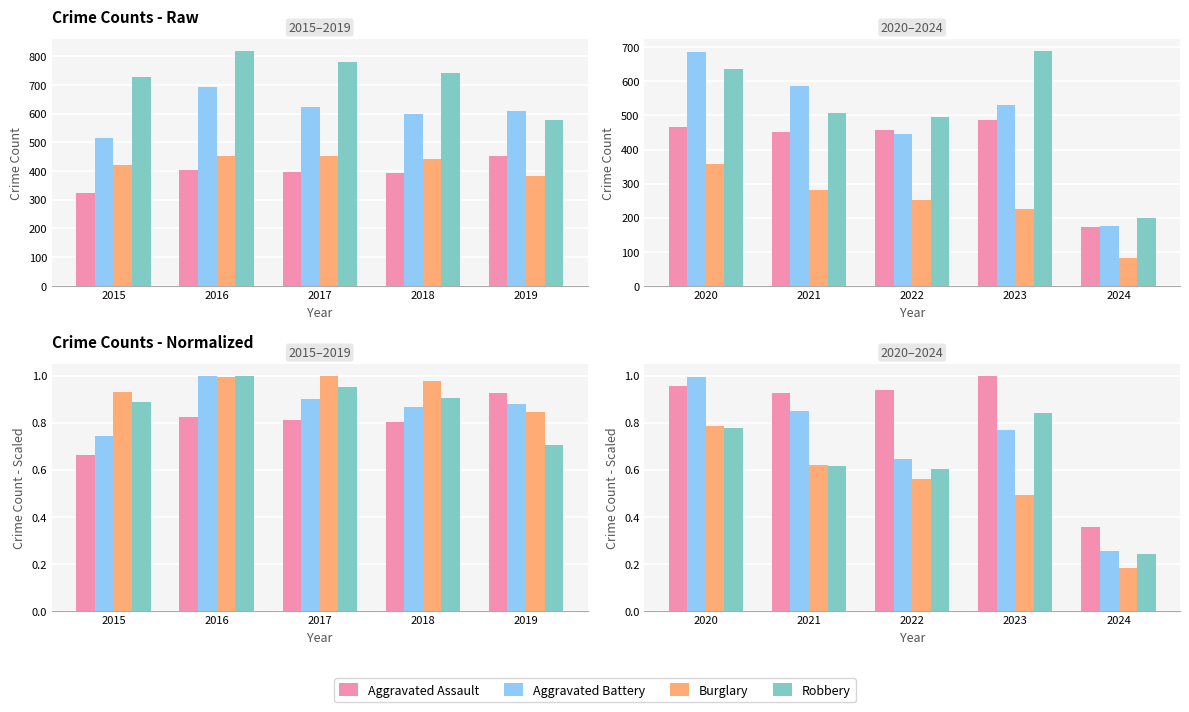

Does the chart contain any negative values?

No